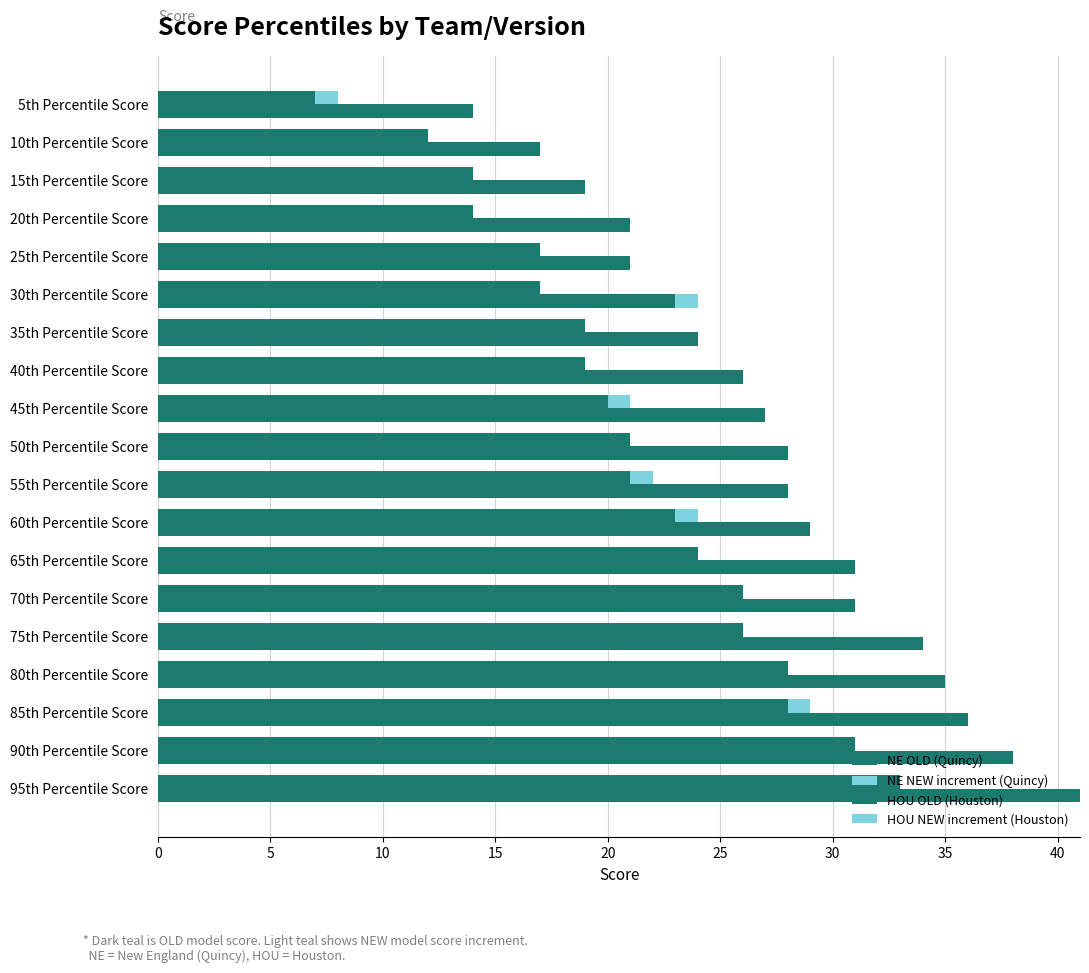

Reading left to right, transcribe all the data shown in this chart.

NE OLD (Quincy): 14	17	19	21	21	23	24	26	27	28	28	29	31	31	34	35	36	38	41
NE NEW increment (Quincy): 0	0	0	0	0	1	0	0	0	0	0	0	0	0	0	0	0	0	0
HOU OLD (Houston): 7	12	14	14	17	17	19	19	20	21	21	23	24	26	26	28	28	31	33
HOU NEW increment (Houston): 1	0	0	0	0	0	0	0	1	0	1	1	0	0	0	0	1	0	0